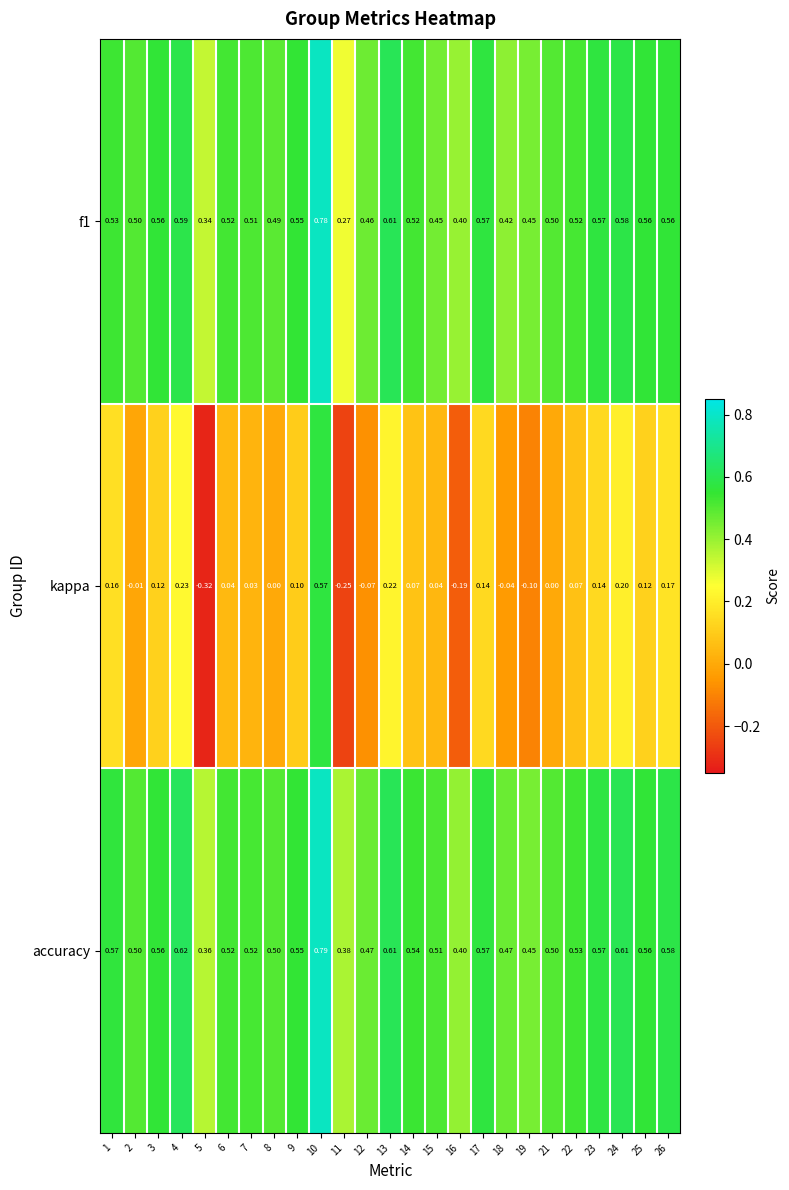

Which series has the widest spread of values?

kappa